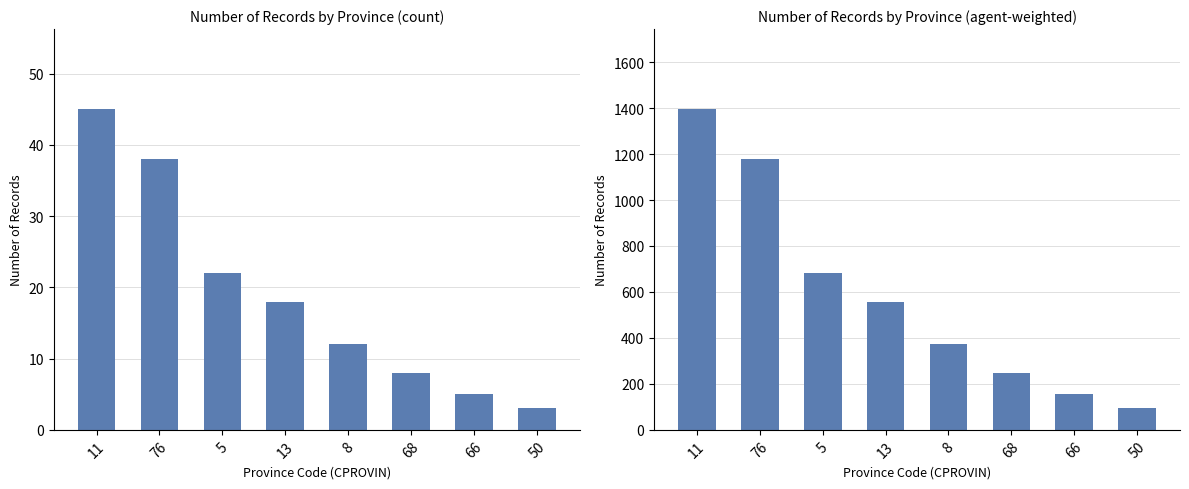

What position from the right is 8?

4